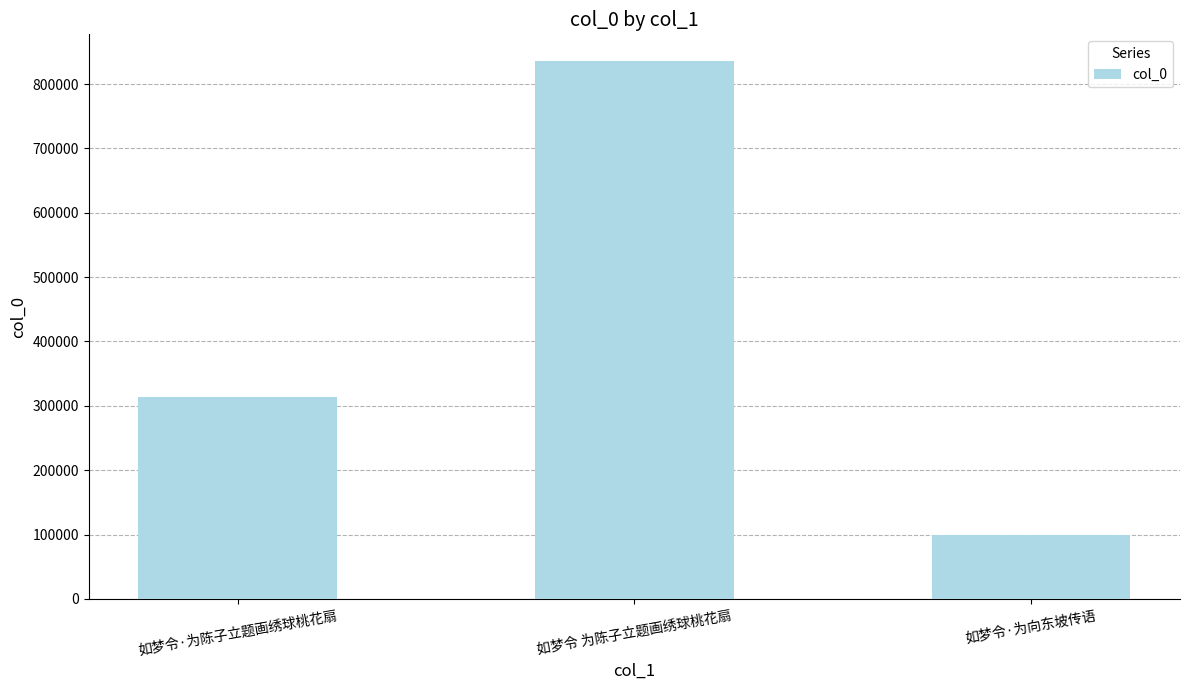

List the labels in order of value, smallest first.

如梦令·为向东坡传语, 如梦令·为陈子立题画绣球桃花扇, 如梦令 为陈子立题画绣球桃花扇